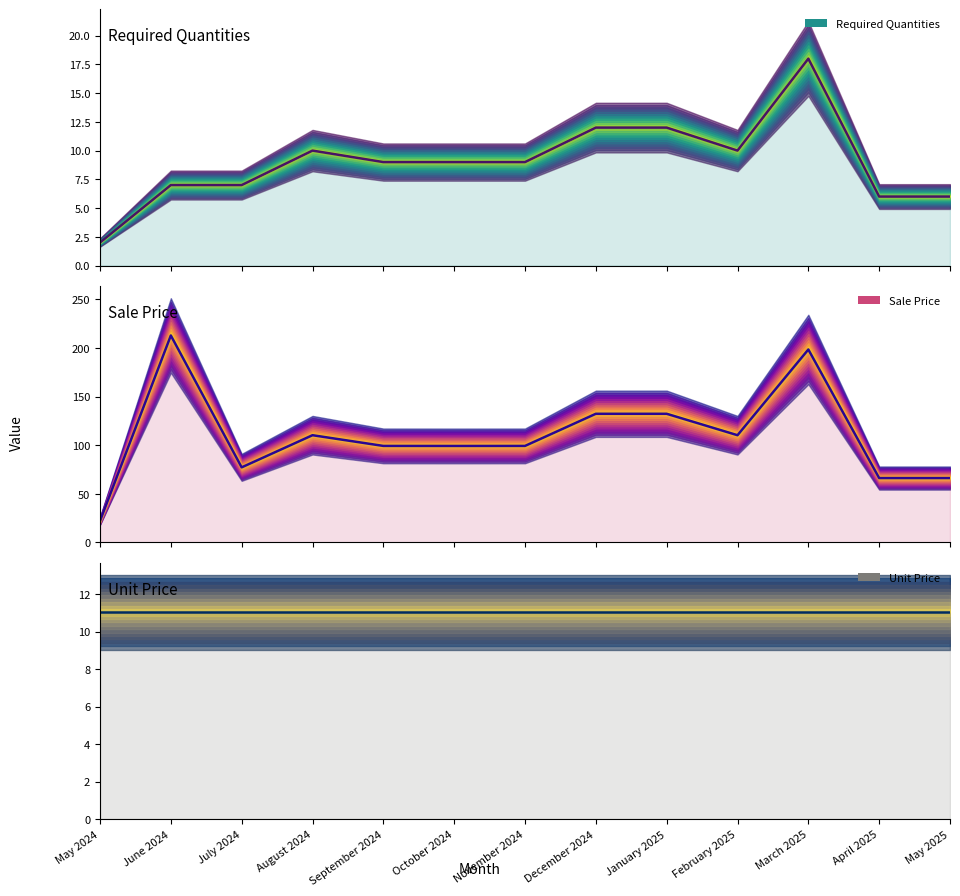

Where does the Required Quantities series first go above 9?

August 2024